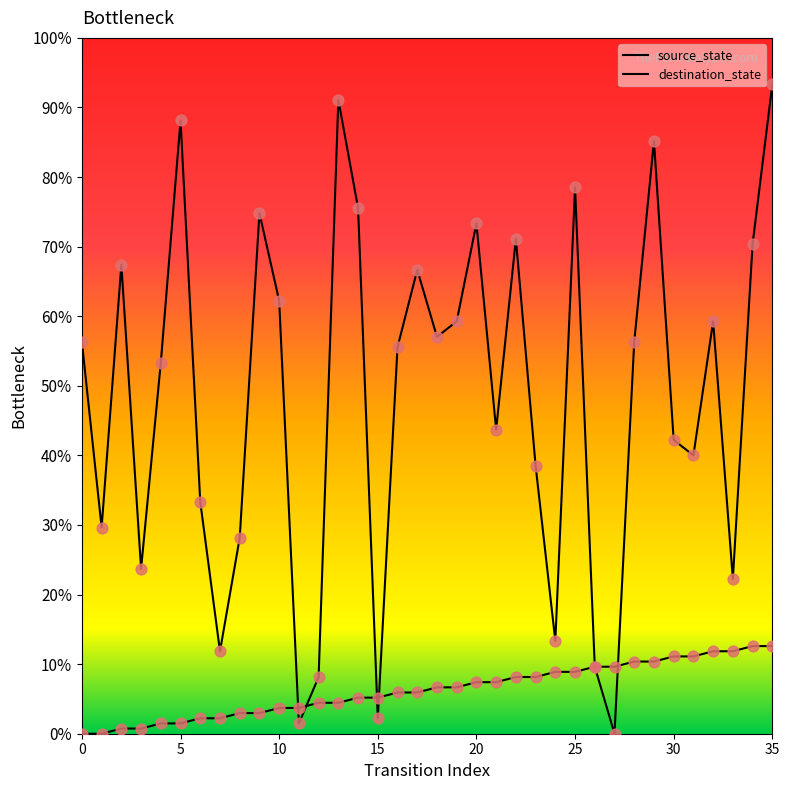

Is this an area chart (filled region under the line)?

No